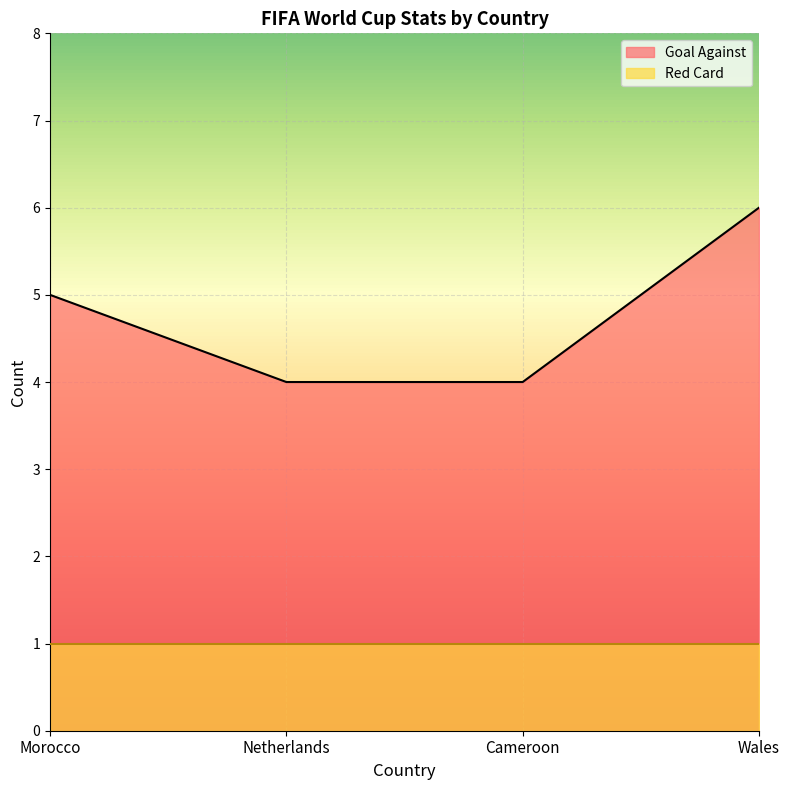

What is the difference between the highest and lowest values at Cameroon?

3